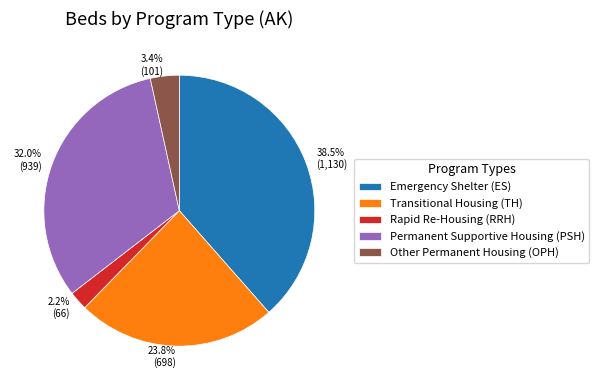

To the nearest percent, what is the difference between the largest and smallest slice percentages?

36%